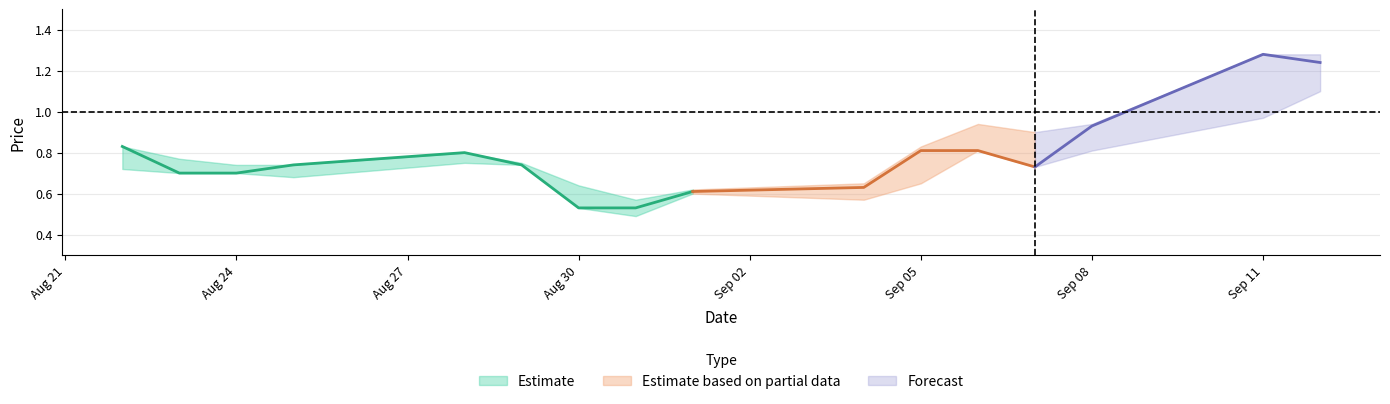

How many interior local valleys does the OP series have?

3